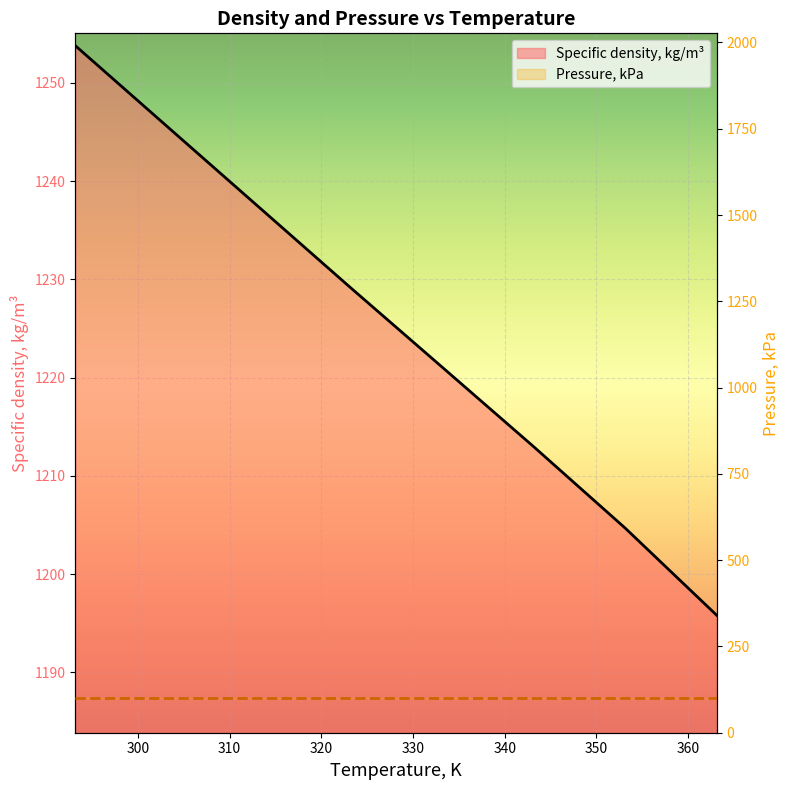

True or false: Pressure, kPa (line) and Specific density, kg/m³ (line) cross at least once.

False